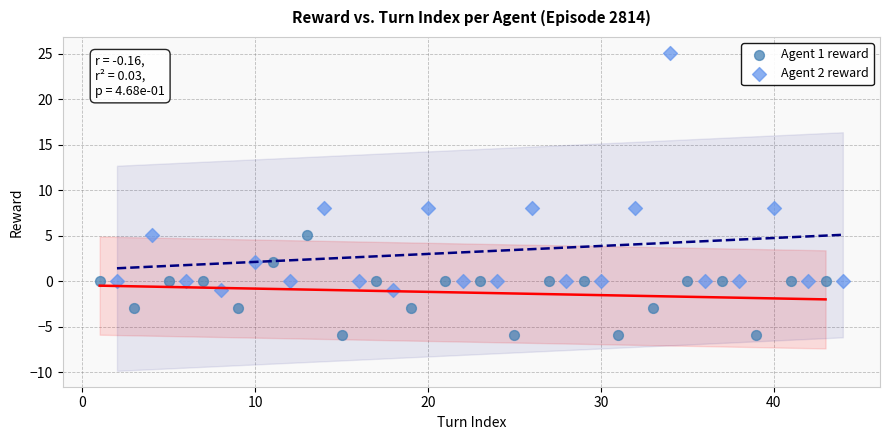

Which series has the widest spread of Y values?

Agent 2 reward